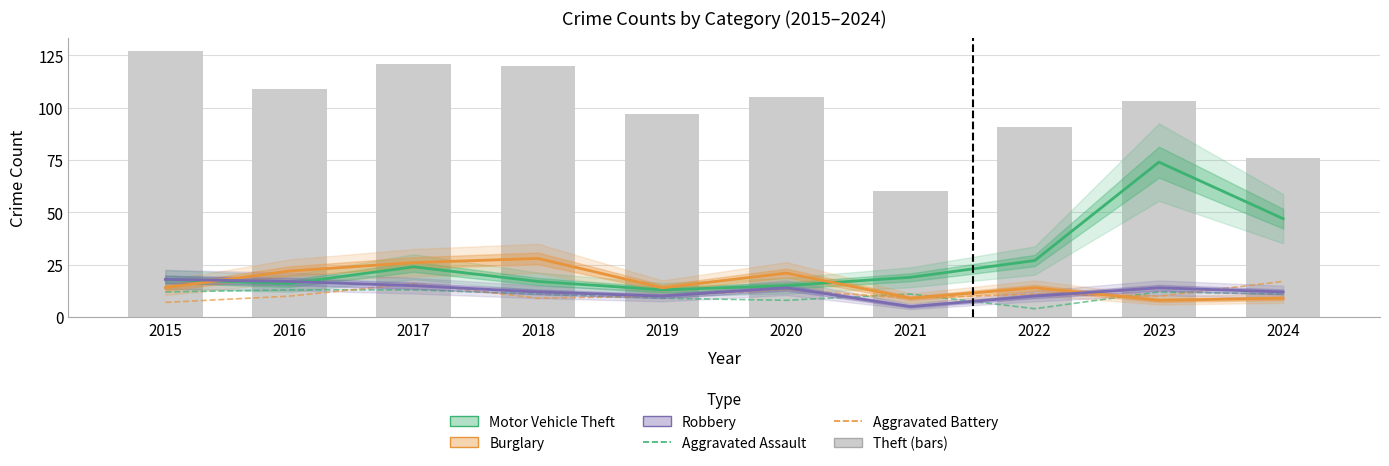

At how many categories does at least one series exceed 98?

6